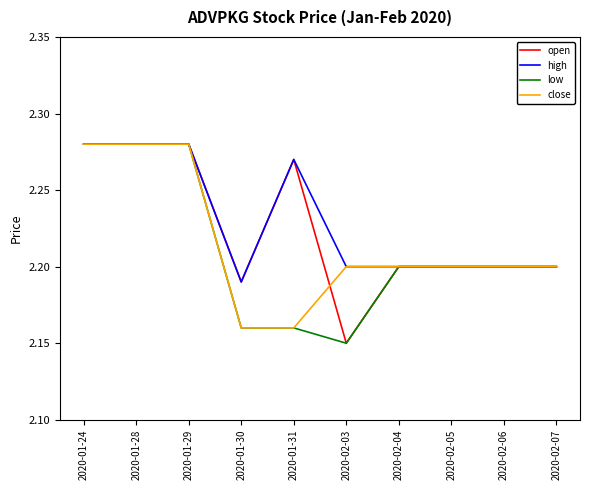

What is the total value across all series at 2020-01-29?

9.1